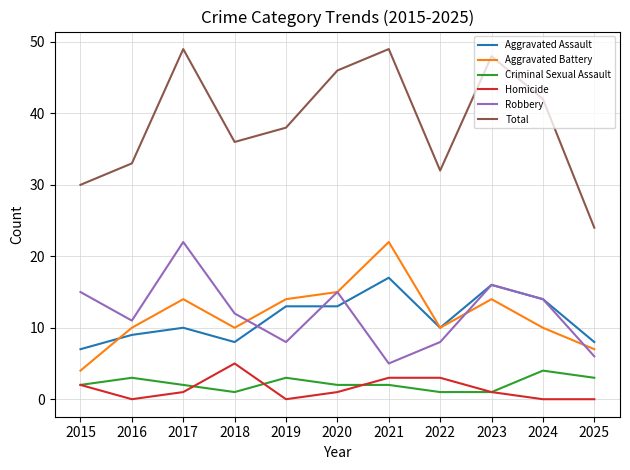

At which label is Total closest to 36?

2018